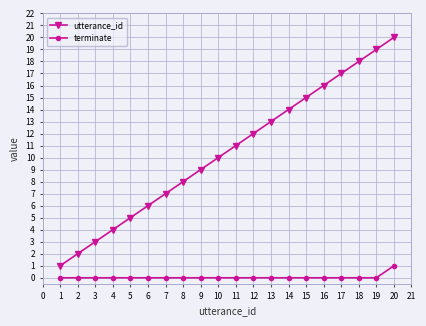

List the series in order of their peak value, highest first.

utterance_id, terminate